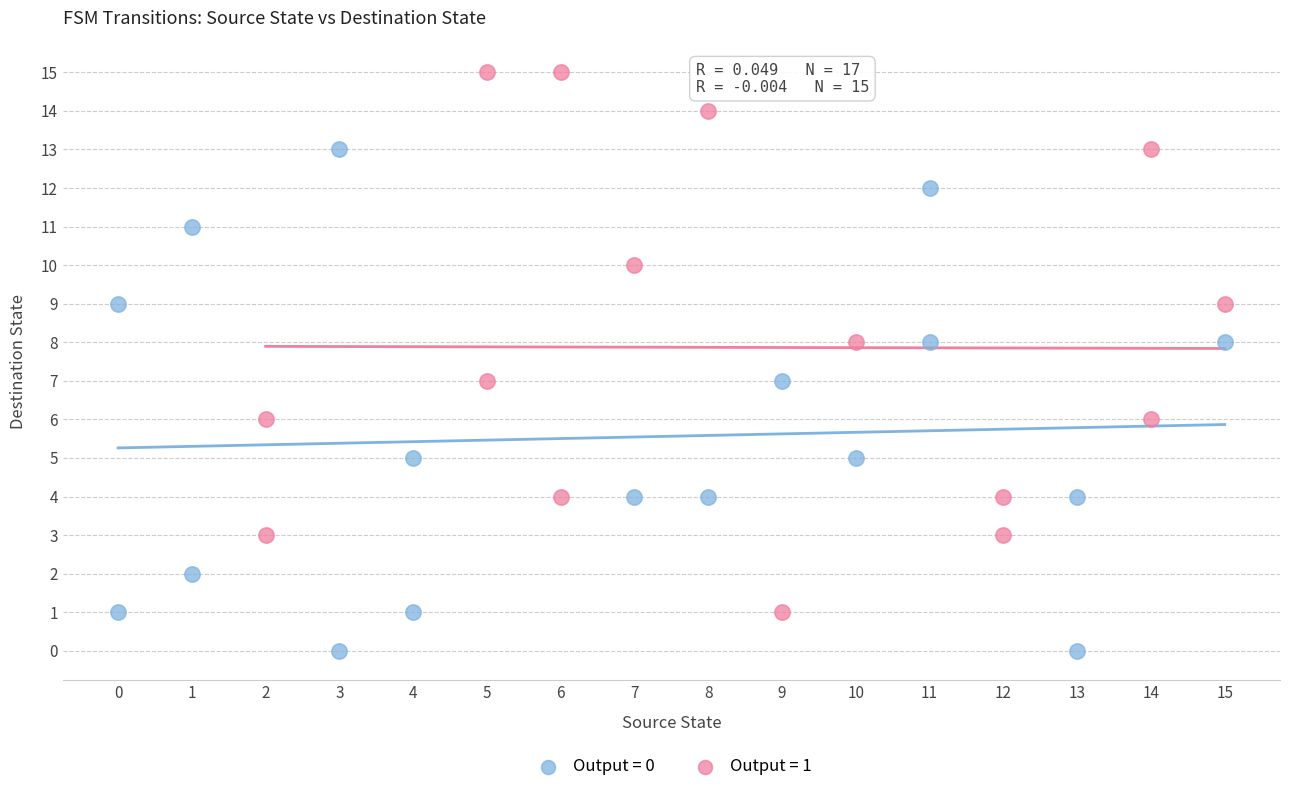

What are all the series names shown in the legend?

Output = 0, Output = 1